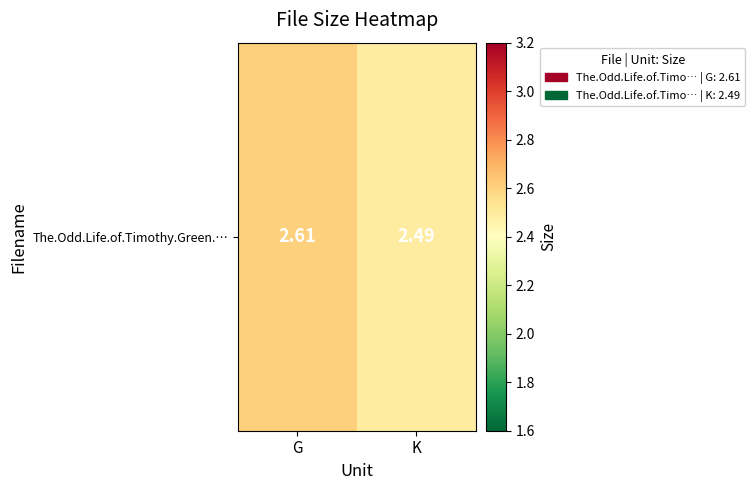

The chart shows a value of 0.7 at G. True or false?

False